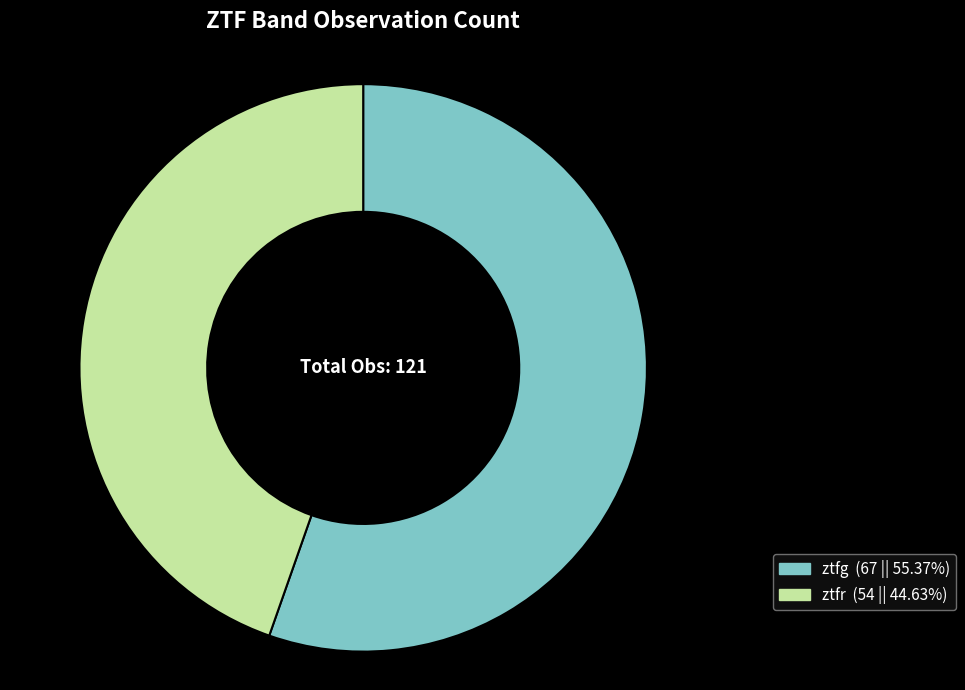

Do ztfg and ztfr together represent more than half of the pie?

Yes